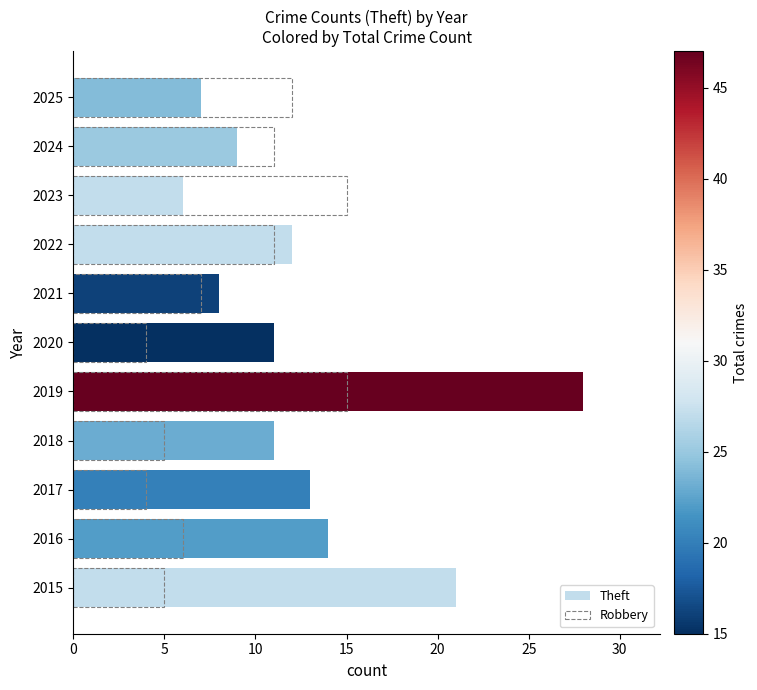

What is the sum of all Robbery values?

95